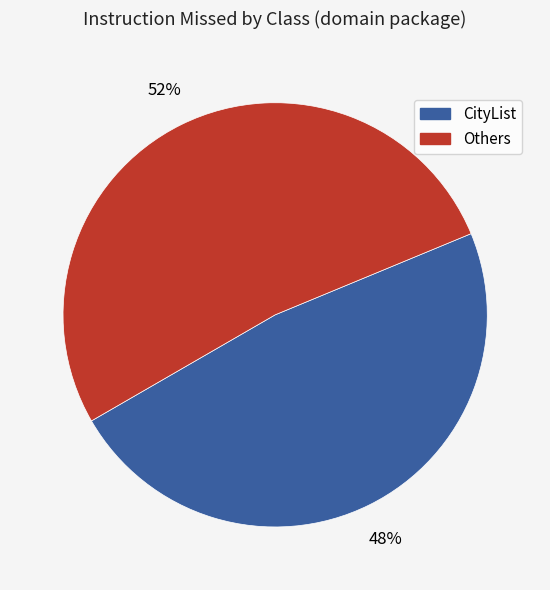

The CityList slice represents 48% of the pie. True or false?

True